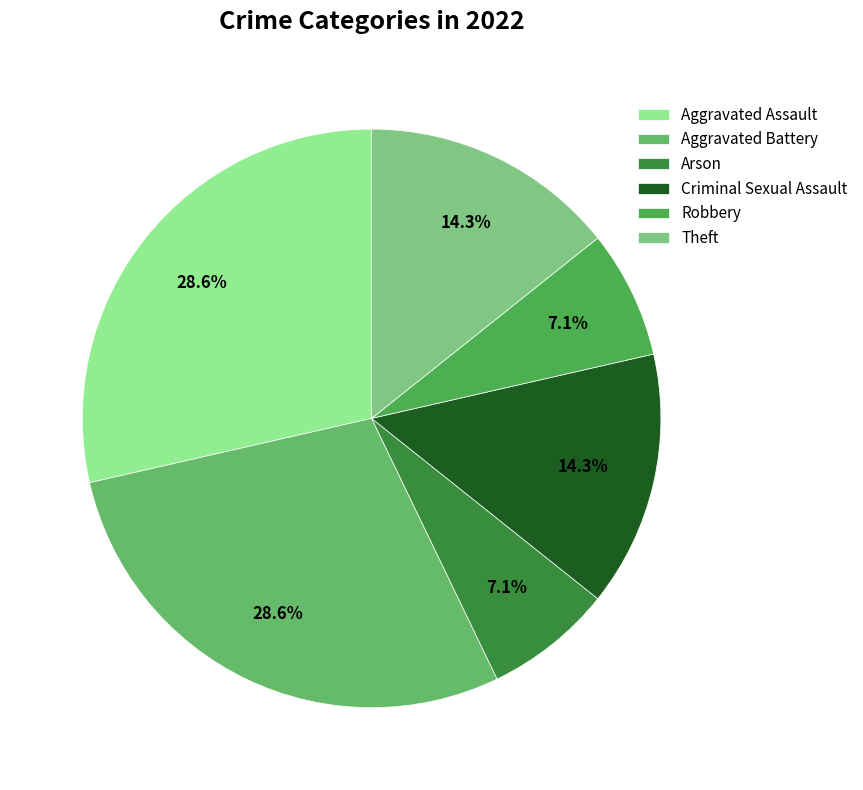

What is the total percentage of Aggravated Assault and Aggravated Battery?

57.1%